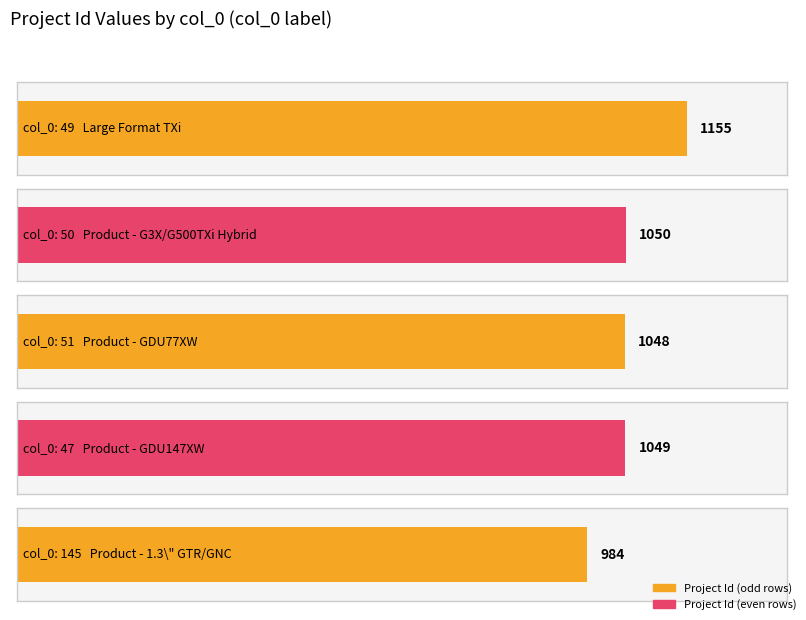

Are the bars horizontal?

Yes